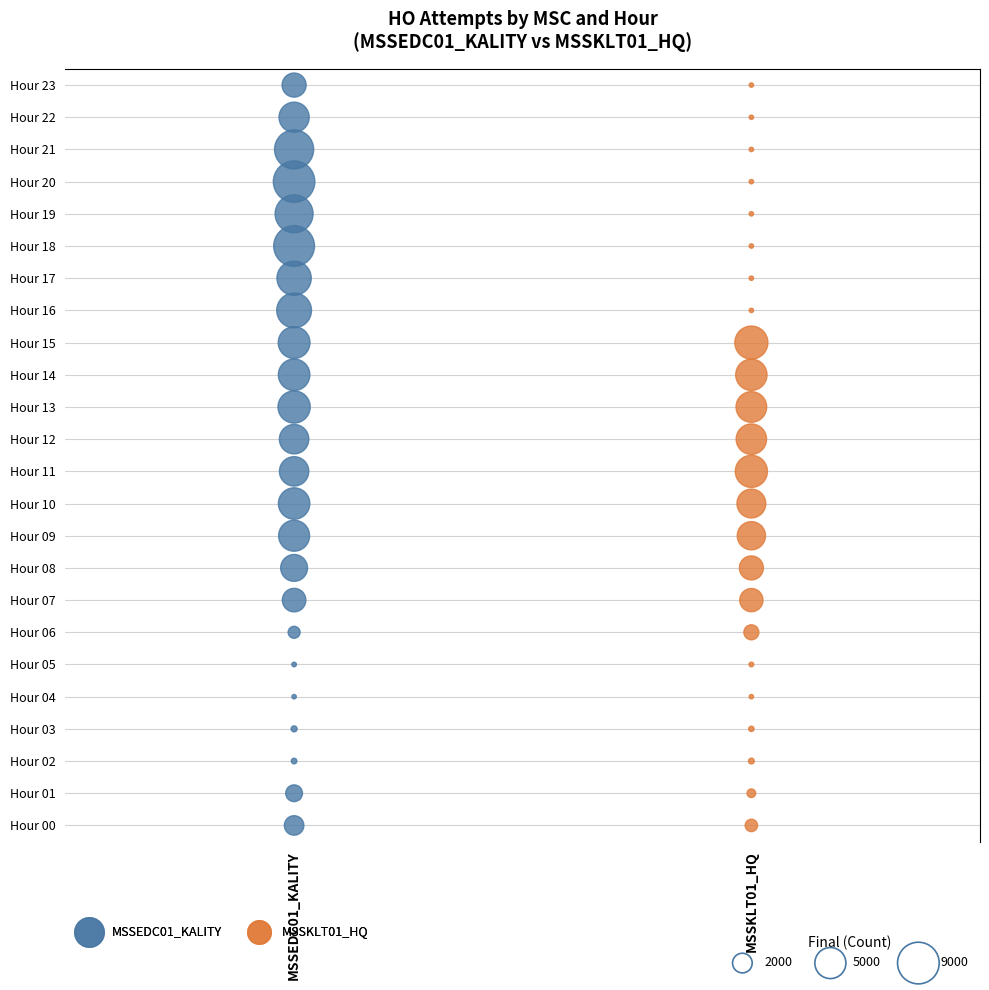

Which series has the widest spread of Y values?

MSSEDC01_KALITY